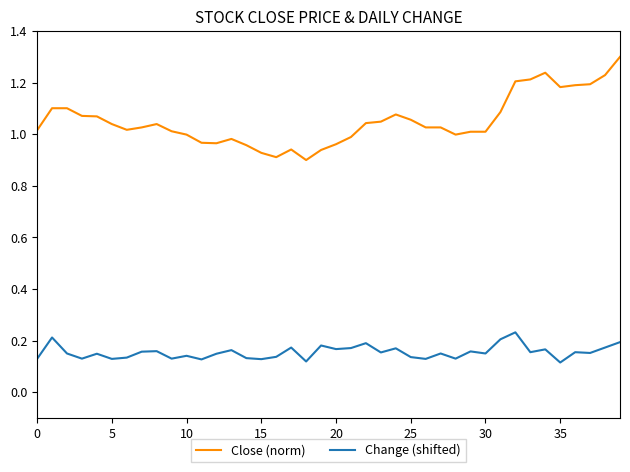

True or false: Close (norm) and Change (shifted) intersect in this chart.

False